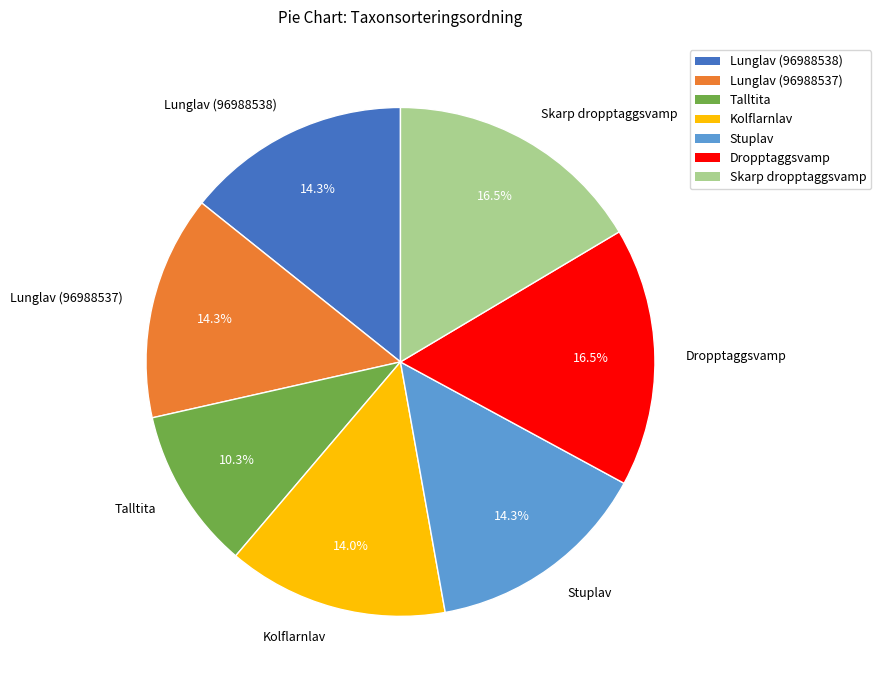

What is the ratio of the value at Lunglav (96988538) to the value at Dropptaggsvamp?

0.9